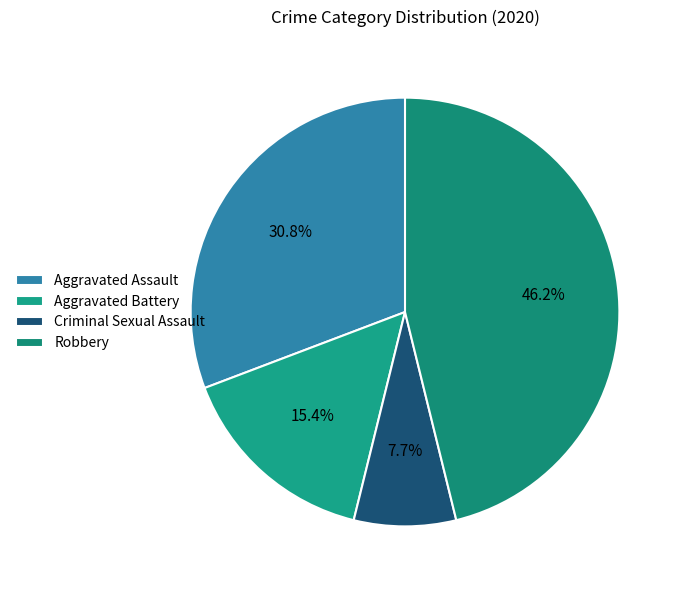

Combined, what portion of the pie is Aggravated Assault and Aggravated Battery?

46.2%